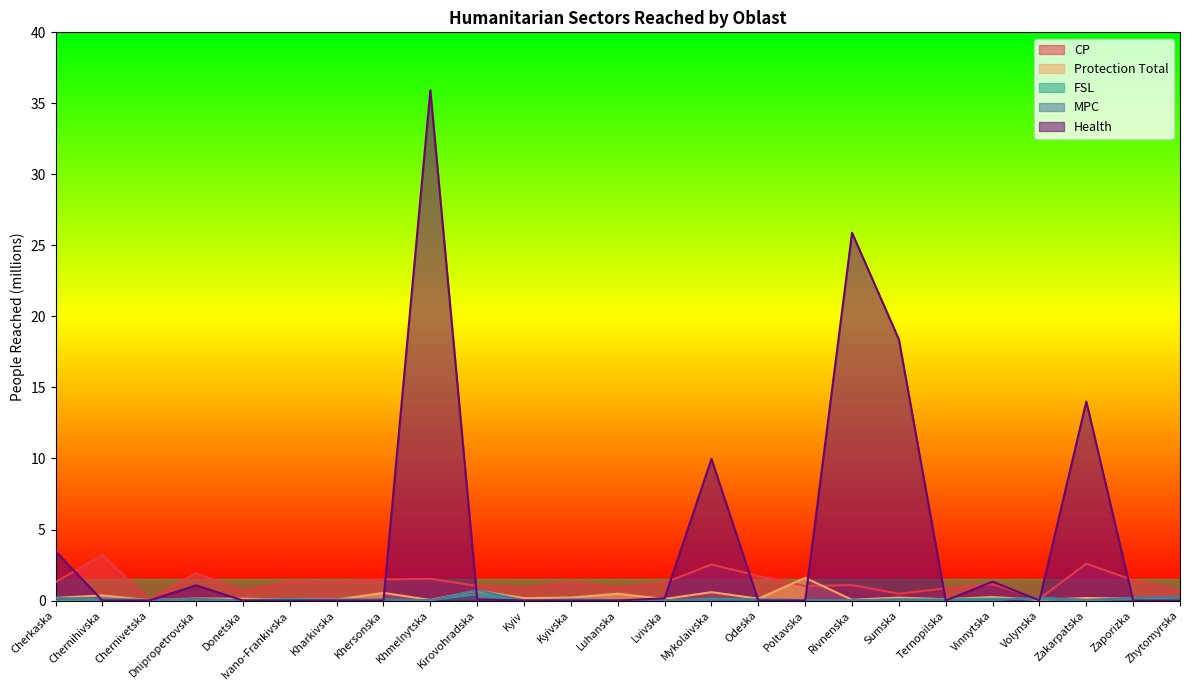

What is the difference between the CP values at Kyiv and Zaporizka?

0.6